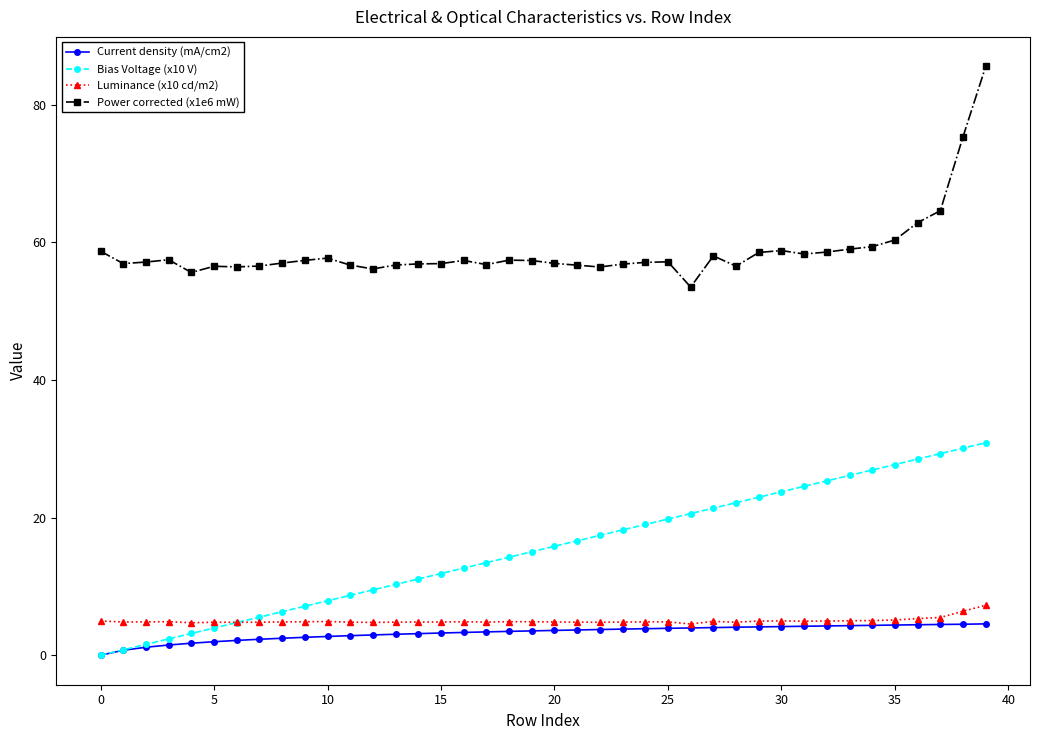

Which series has the widest spread of values?

Power corrected (x1e6 mW)